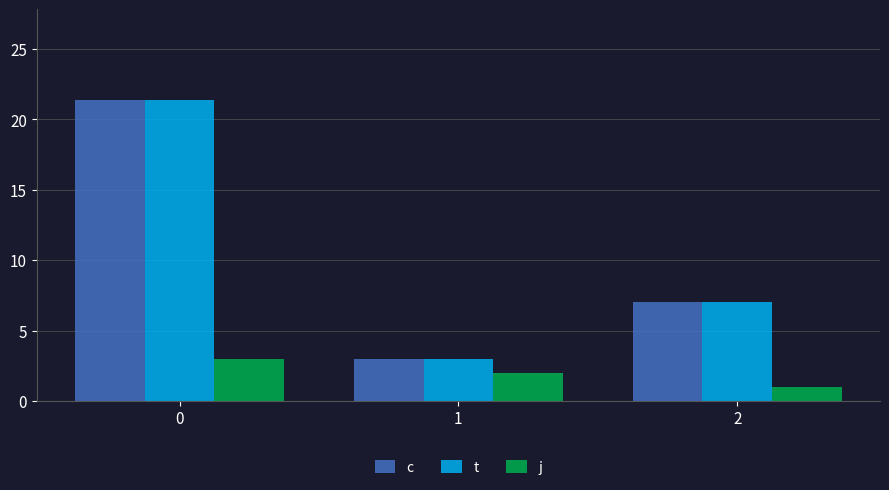

The value of j at 0 is 0.9. True or false?

False